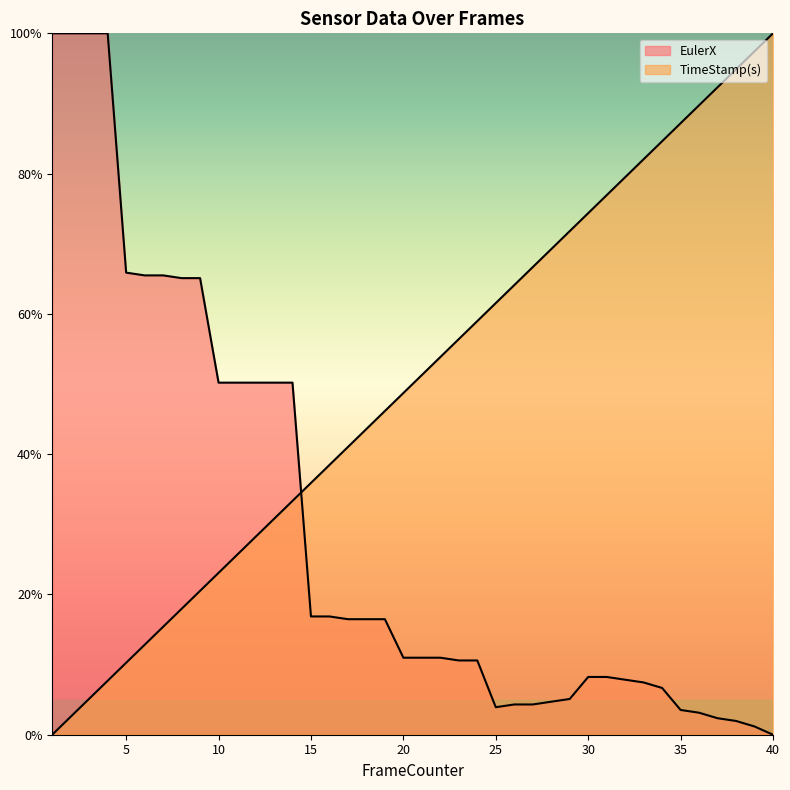

How many times do EulerX and TimeStamp(s) cross each other?

1